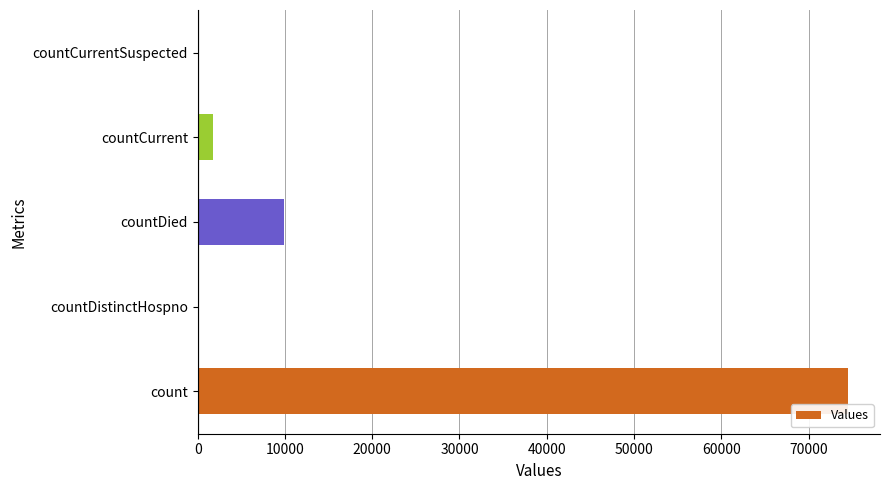

What is the change in value from countDistinctHospno to countCurrent?

+1704